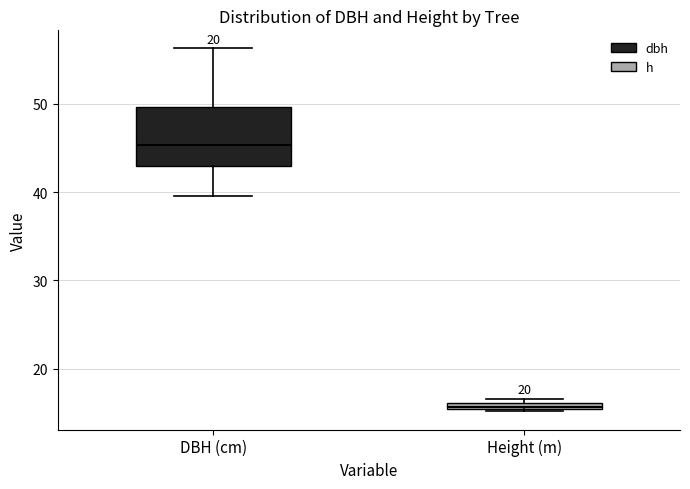

Which box is the tallest, from its lower edge to its upper edge?

DBH (cm)